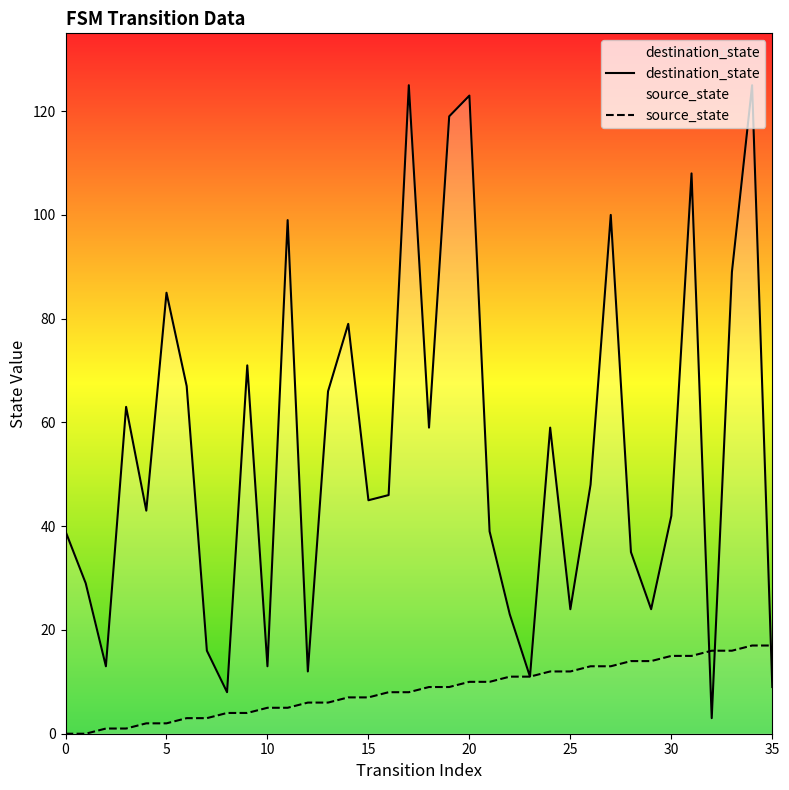

The value of destination_state at 30 is 42. True or false?

True